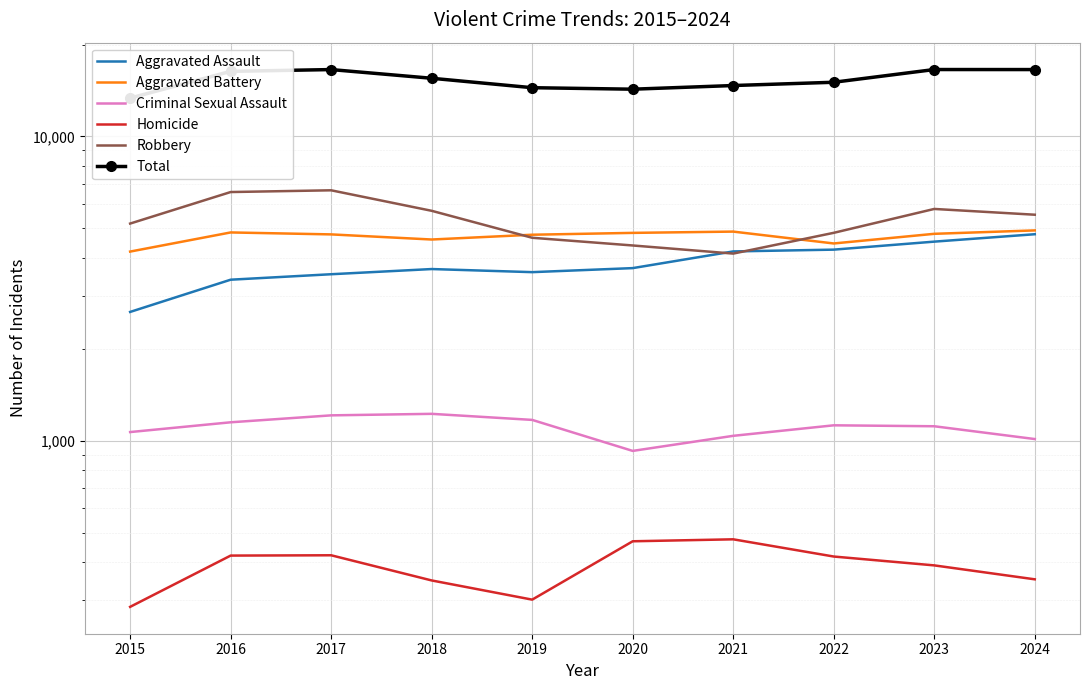

At which category does Aggravated Assault reach its first local valley?

2019